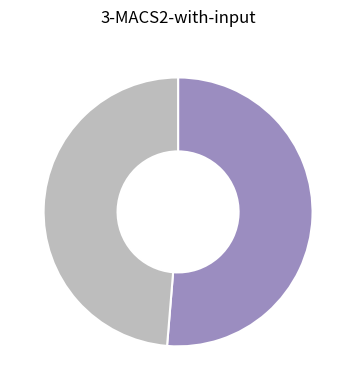

Is there a majority slice in this chart?

Yes